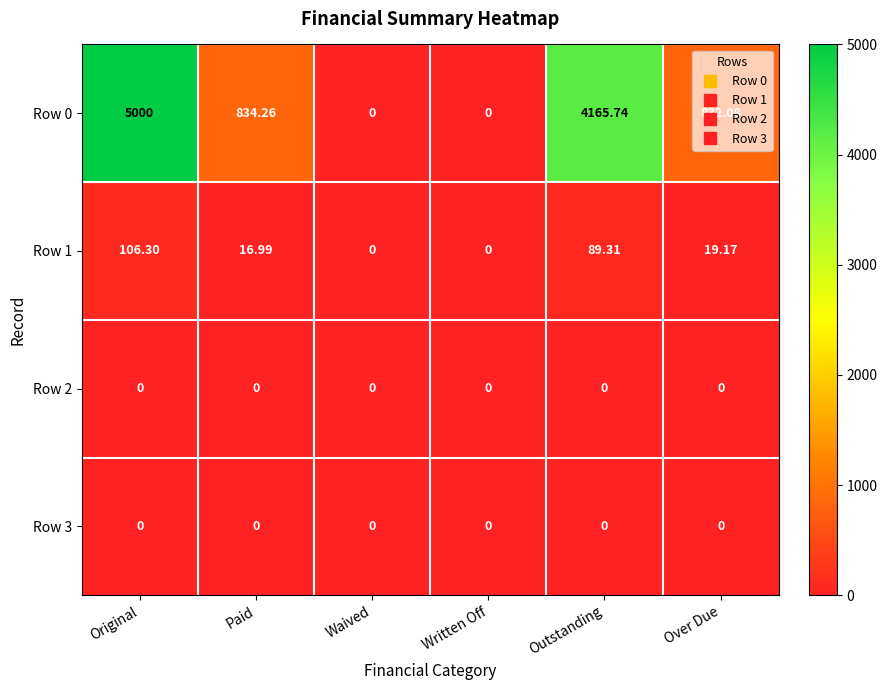

At which category is the sum across all series the highest?

Original